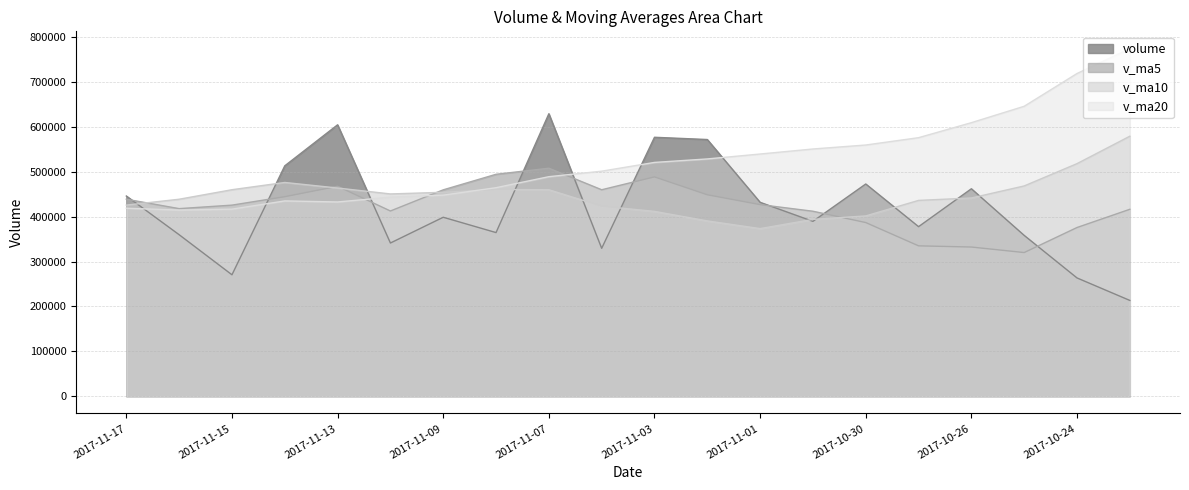

What is the sum of the v_ma5 values at 2017-11-06 and 2017-10-31?

871968.8